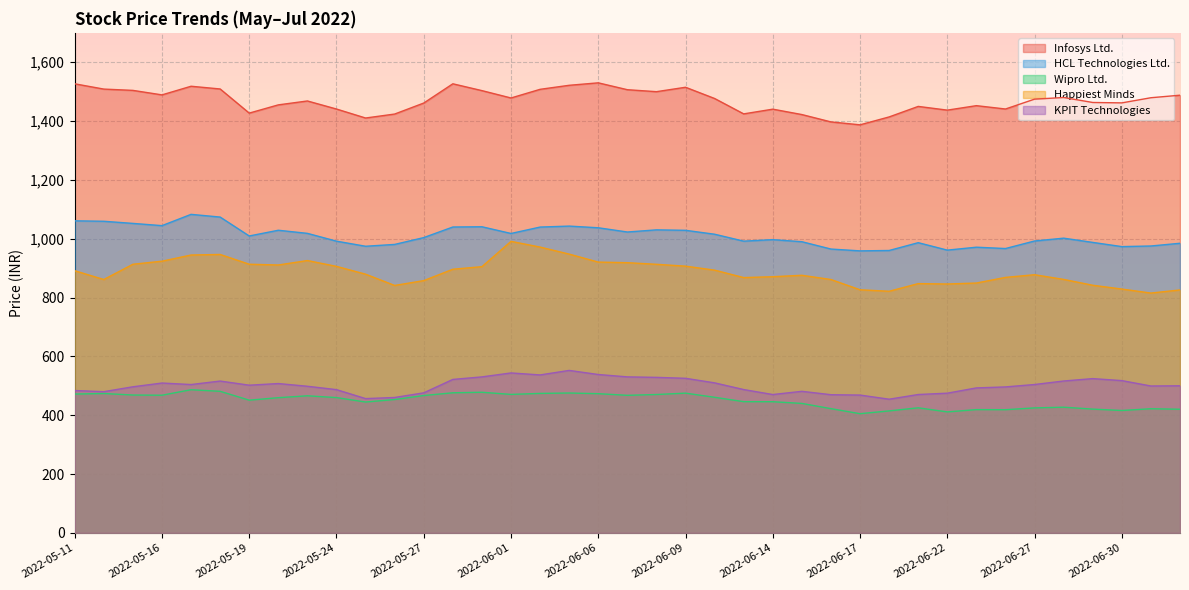

What are all the series names shown in the legend?

Infosys Ltd., HCL Technologies Ltd., Wipro Ltd., Happiest Minds, KPIT Technologies